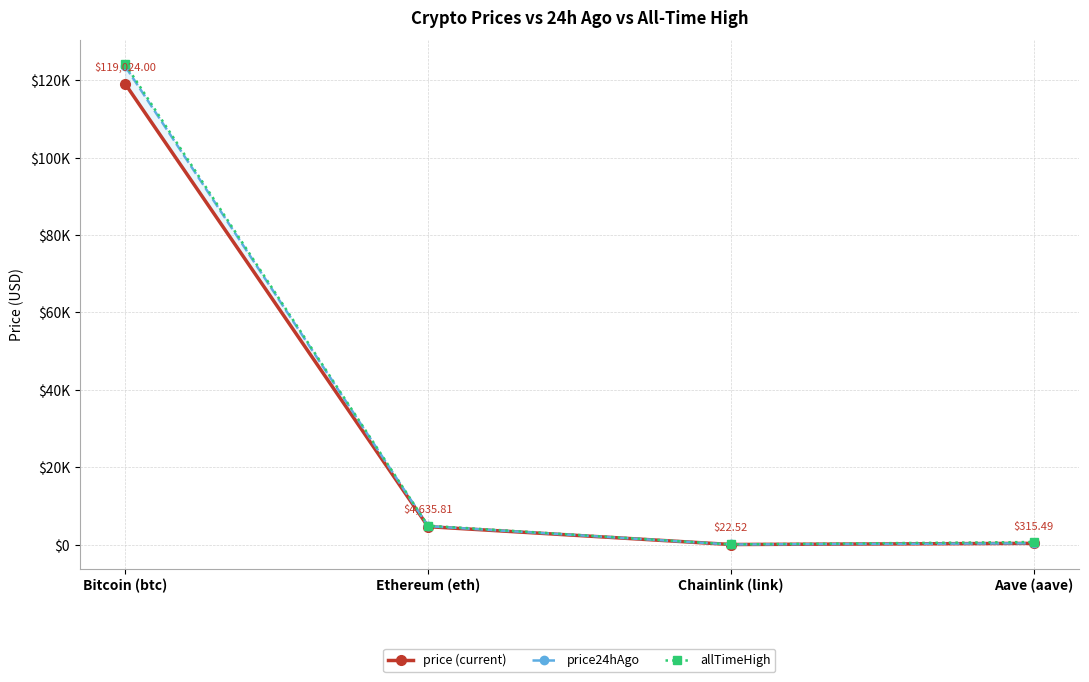

Reading right to left, extract all data points from this chart.

price (current): 315.5	22.5	4635.8	119024.0
price24hAgo: 334.7	24.0	4759.5	123566.0
allTimeHigh: 661.7	52.7	4878.3	124128.0